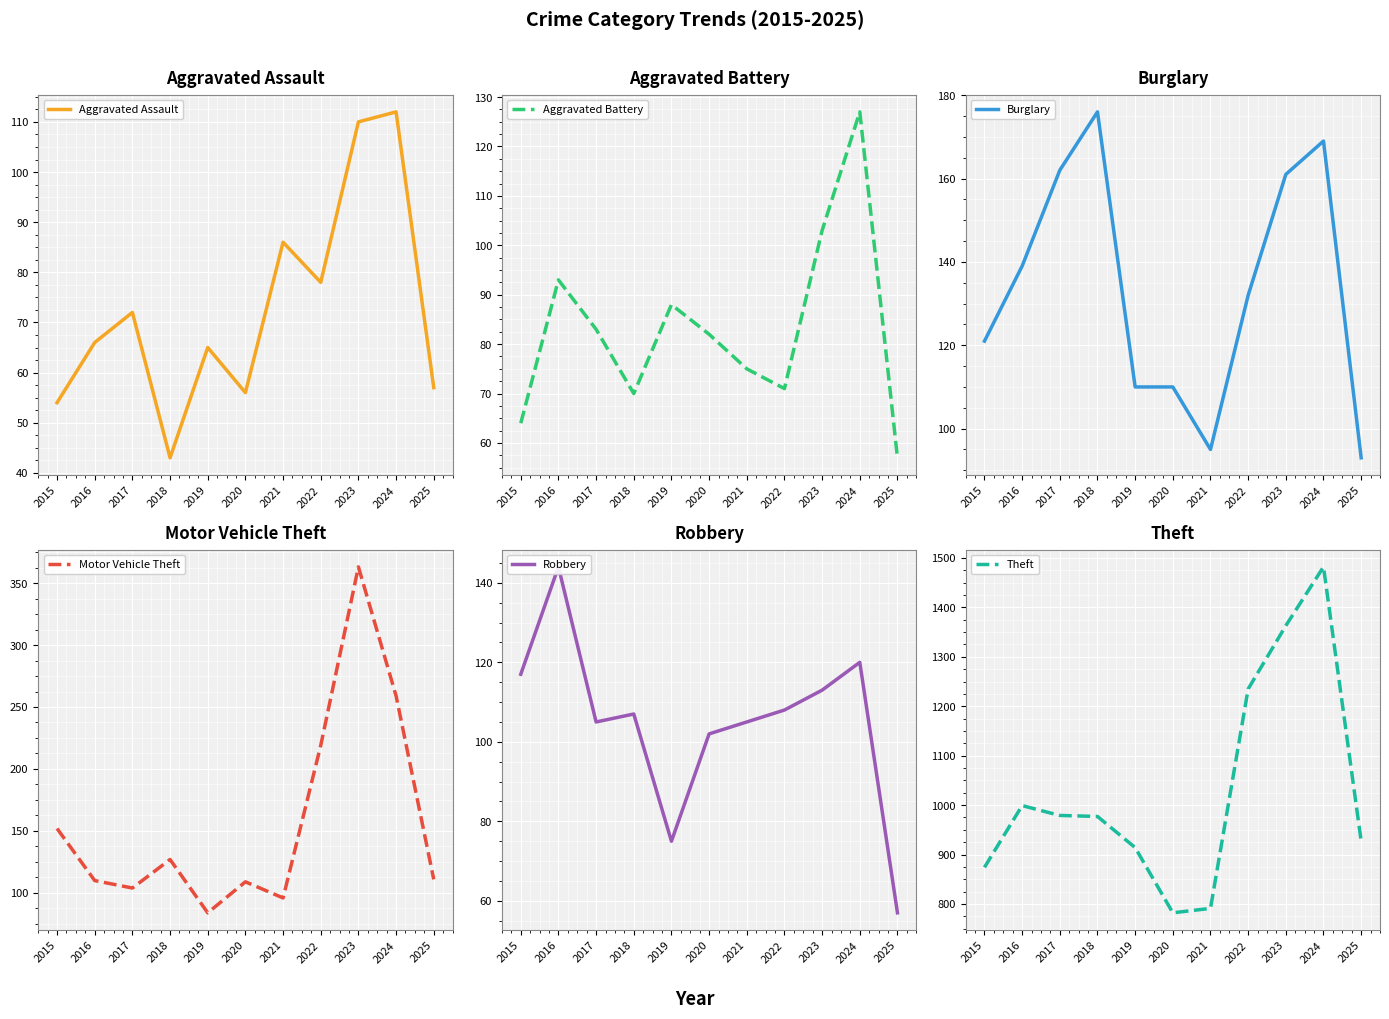

List the labels in order of Burglary value, largest first.

2018, 2024, 2017, 2023, 2016, 2022, 2015, 2019, 2020, 2021, 2025